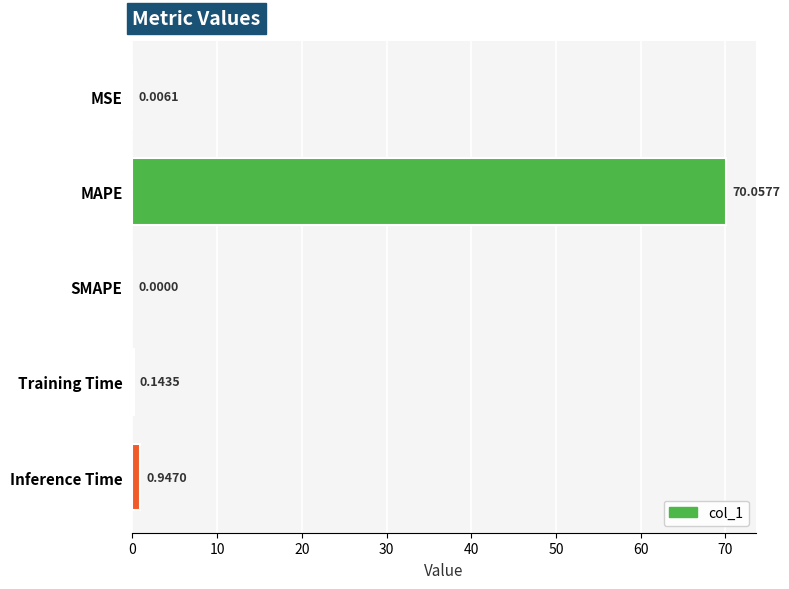

What is the sum of all values?

71.2